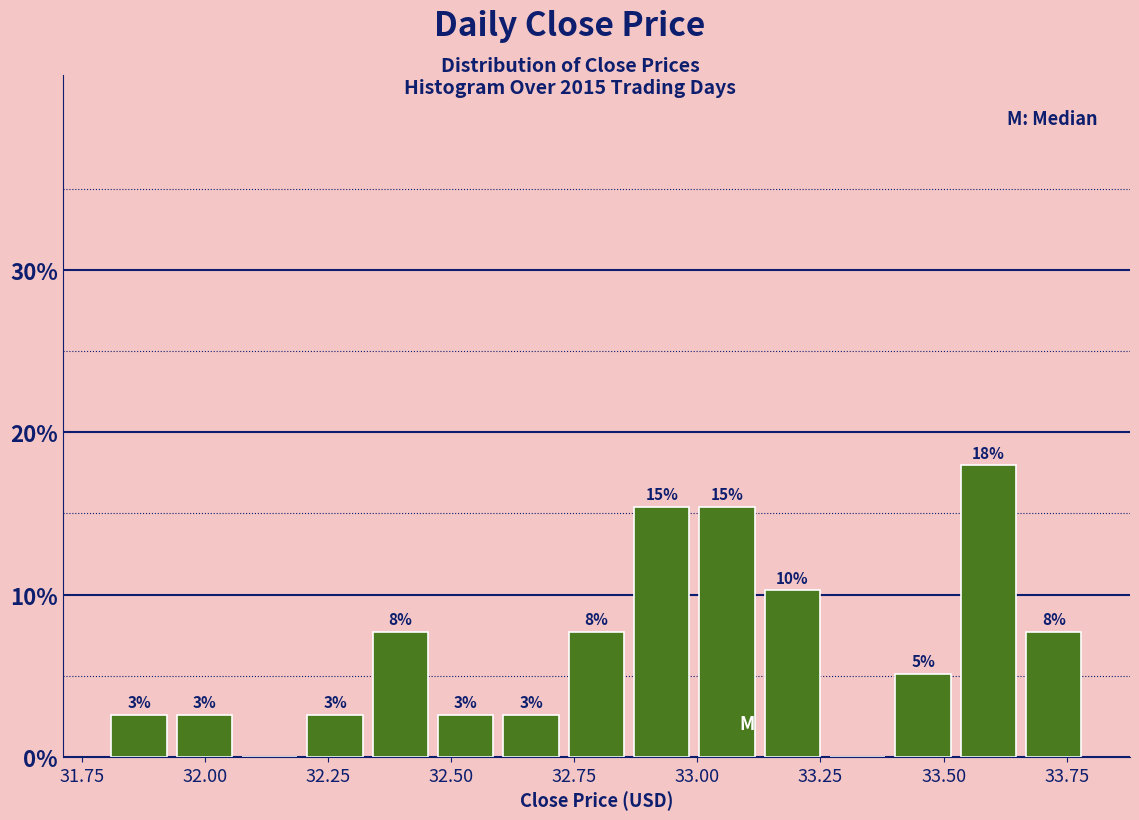

Read against the x-axis, roughly where is the centre of the tallest bar?

33.60